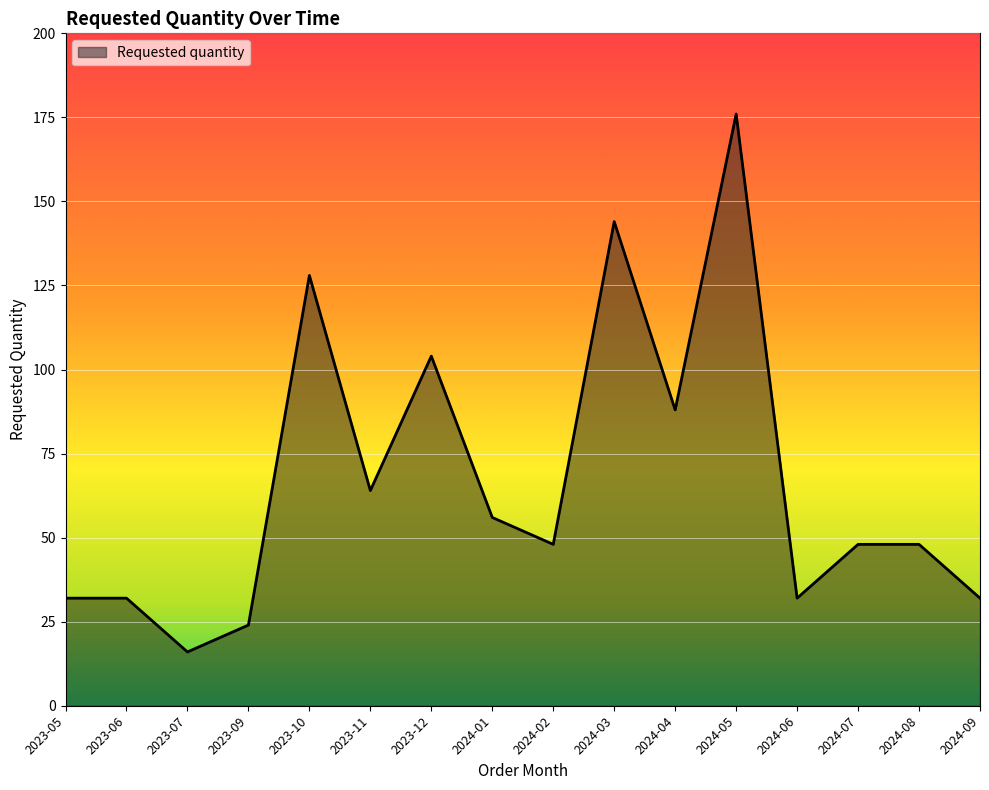

Reading right to left, list all the values displayed in this chart.

2024-09=32	2024-08=48	2024-07=48	2024-06=32	2024-05=176	2024-04=88	2024-03=144	2024-02=48	2024-01=56	2023-12=104	2023-11=64	2023-10=128	2023-09=24	2023-07=16	2023-06=32	2023-05=32